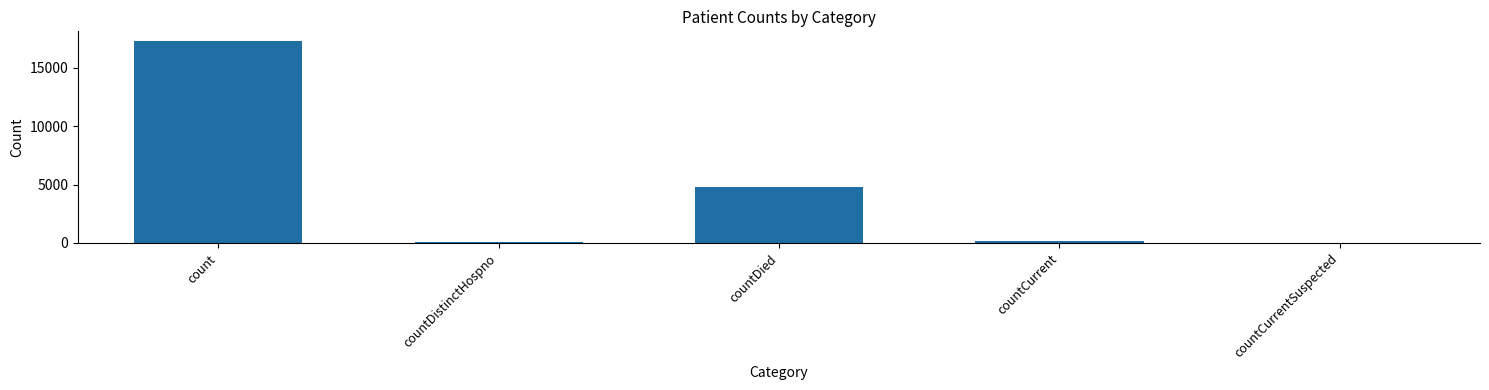

Is it true that the value at countDied is 4755?

True